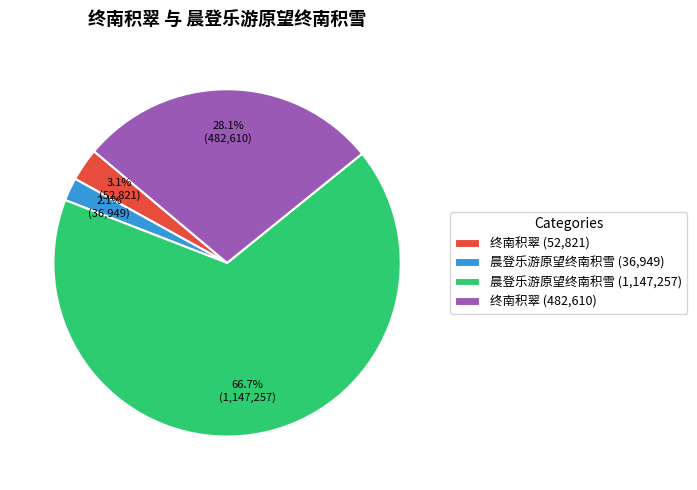

Is there any slice that represents more than half of the pie?

Yes